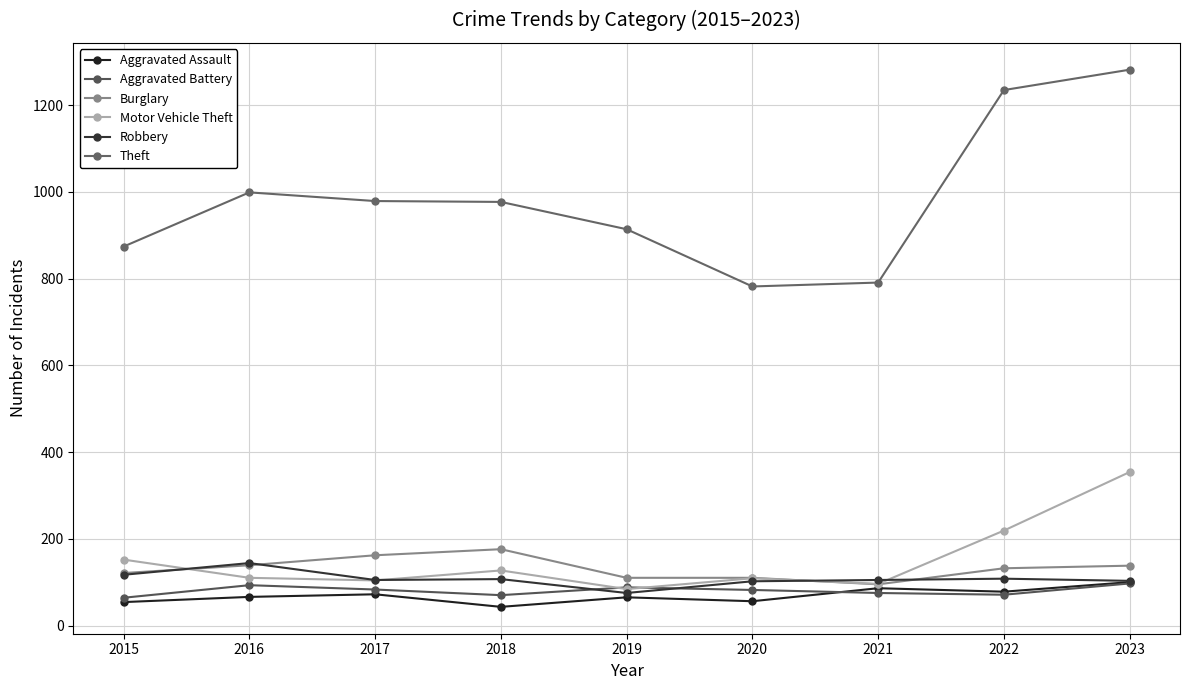

Reading left to right, list all the values displayed in this chart.

Aggravated Assault: 2015=54	2016=66	2017=72	2018=43	2019=65	2020=56	2021=86	2022=78	2023=100
Aggravated Battery: 2015=64	2016=93	2017=83	2018=70	2019=88	2020=82	2021=75	2022=71	2023=97
Burglary: 2015=121	2016=139	2017=162	2018=176	2019=110	2020=110	2021=95	2022=132	2023=138
Motor Vehicle Theft: 2015=152	2016=110	2017=104	2018=127	2019=84	2020=109	2021=96	2022=219	2023=354
Robbery: 2015=117	2016=144	2017=105	2018=107	2019=75	2020=102	2021=105	2022=108	2023=103
Theft: 2015=874	2016=999	2017=979	2018=977	2019=914	2020=782	2021=791	2022=1235	2023=1282